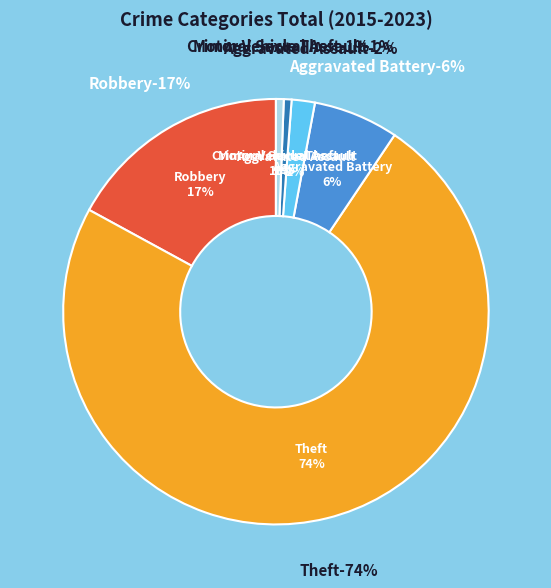

How much of the chart is everything except Theft?

26.5%